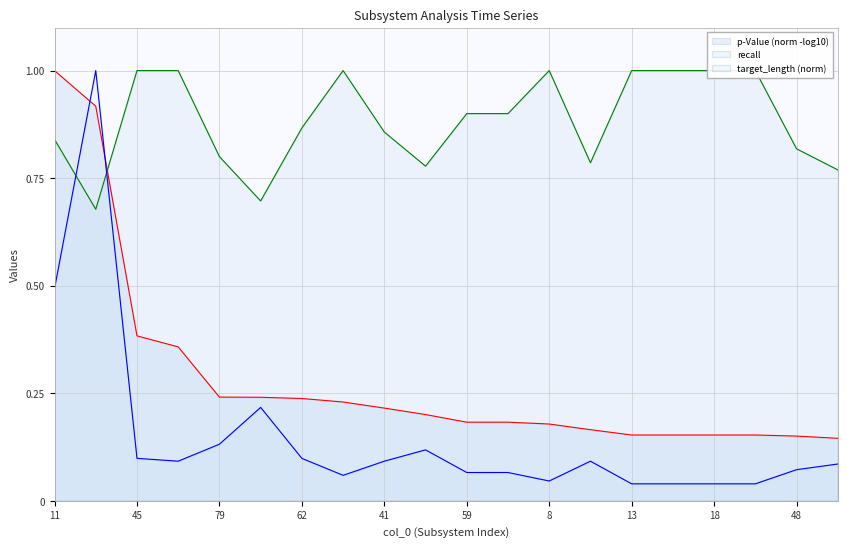

The target_length series shows 0.0 at 58. True or false?

False